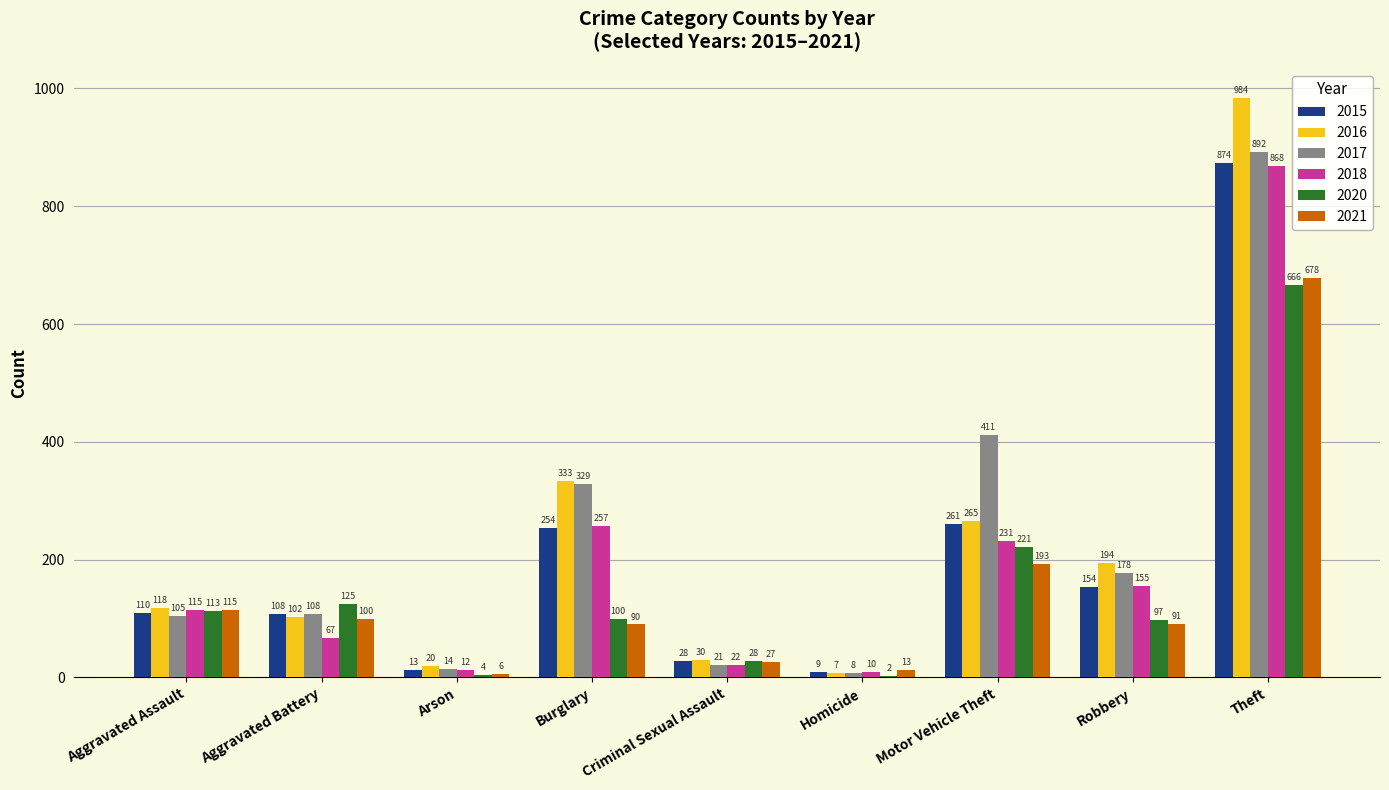

True or false: 2016 has a value of 102 at Aggravated Battery.

True